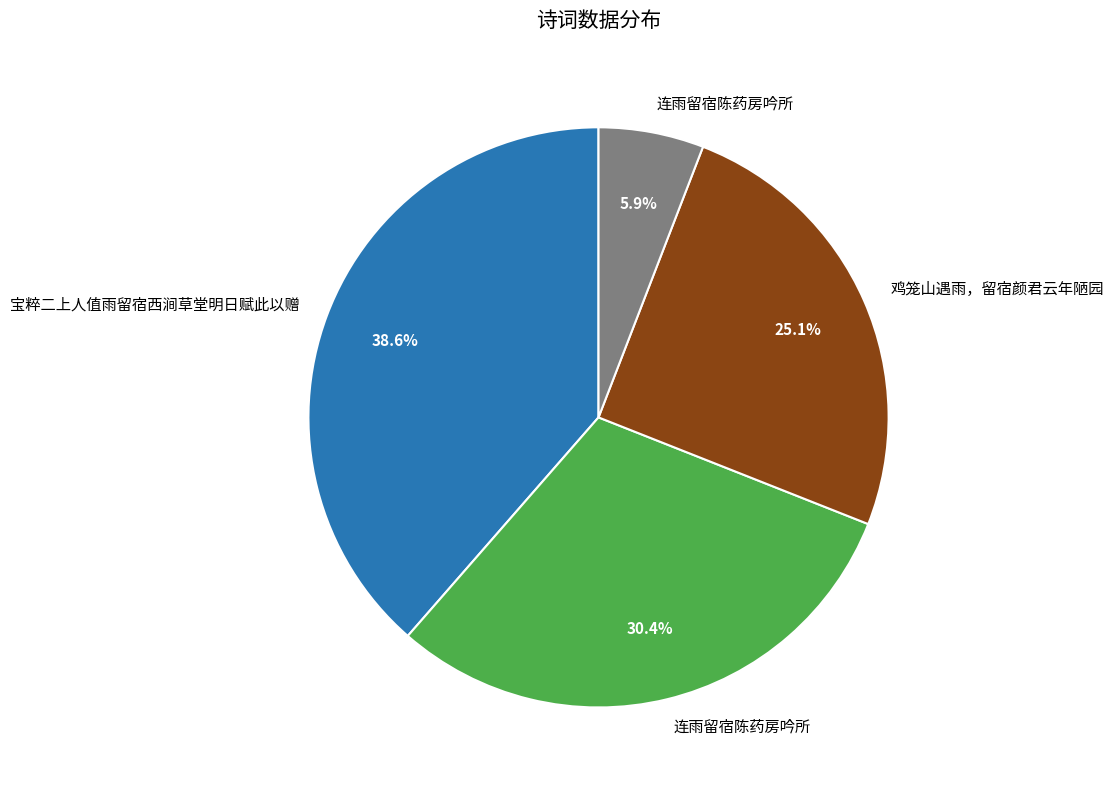

Is there any slice that represents more than half of the pie?

No